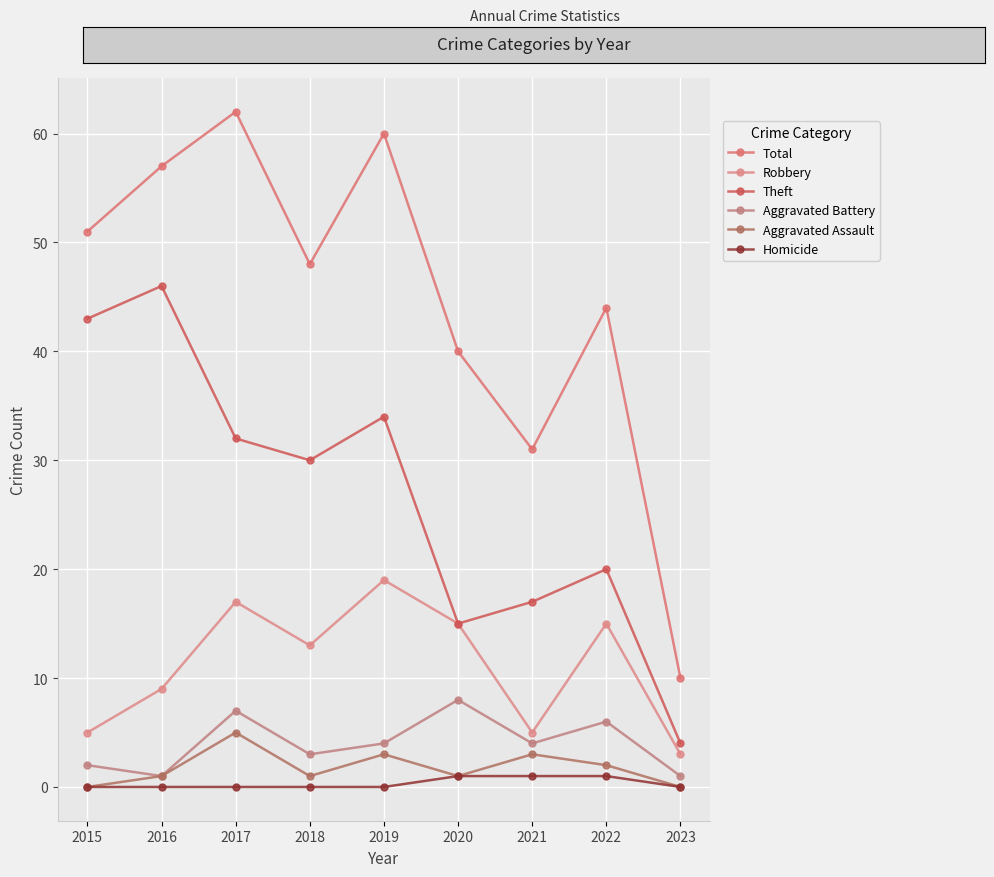

How many lines are shown in the chart?

6